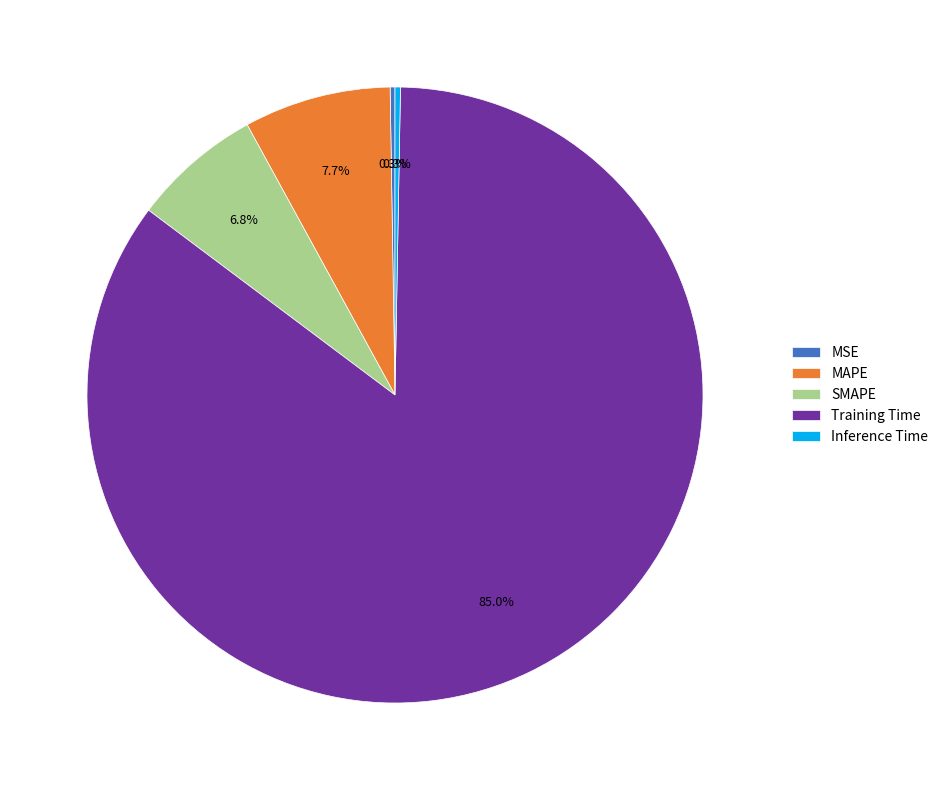

Is there any slice that represents more than half of the pie?

Yes